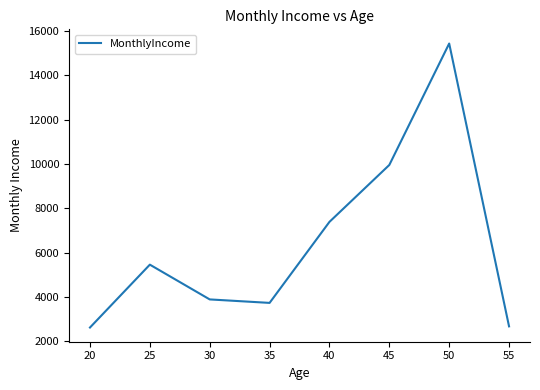

Between 40 and 35, which is larger?

40